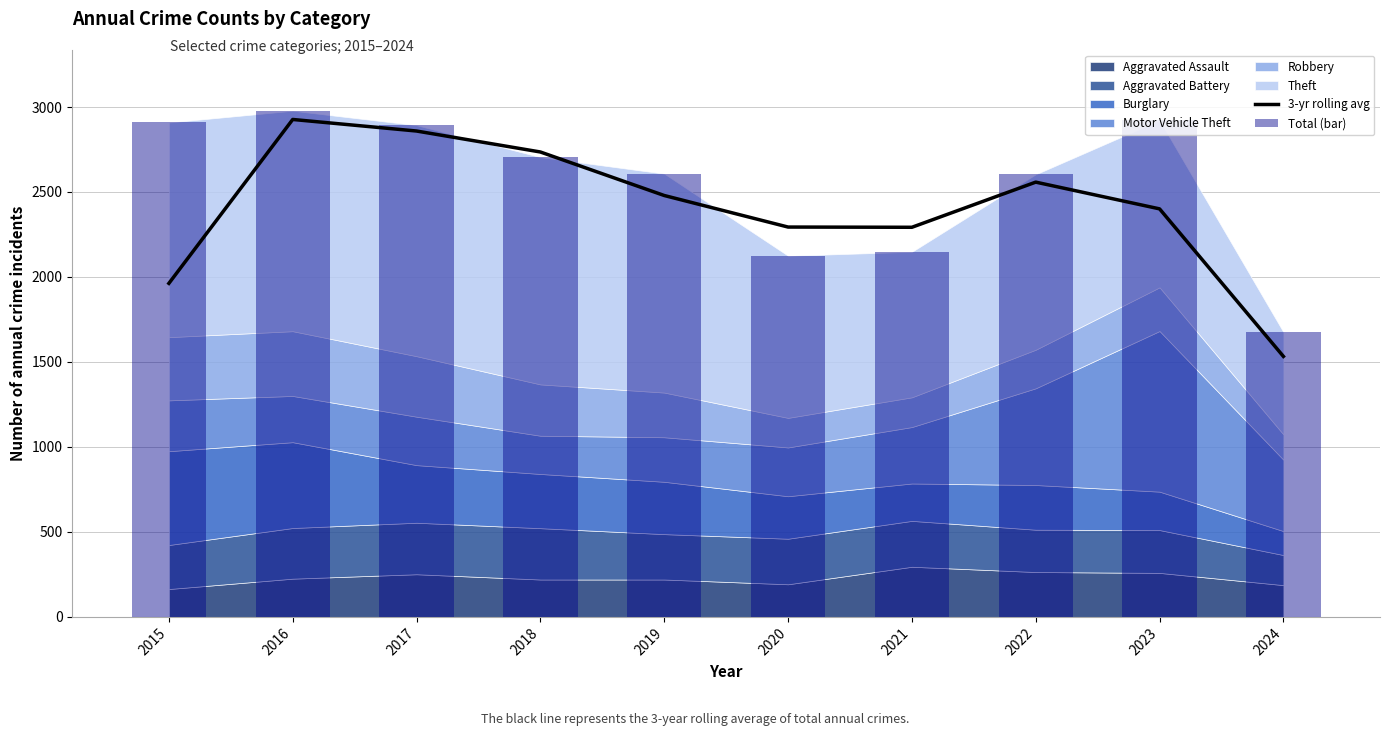

How many categories are shown in the chart?

10